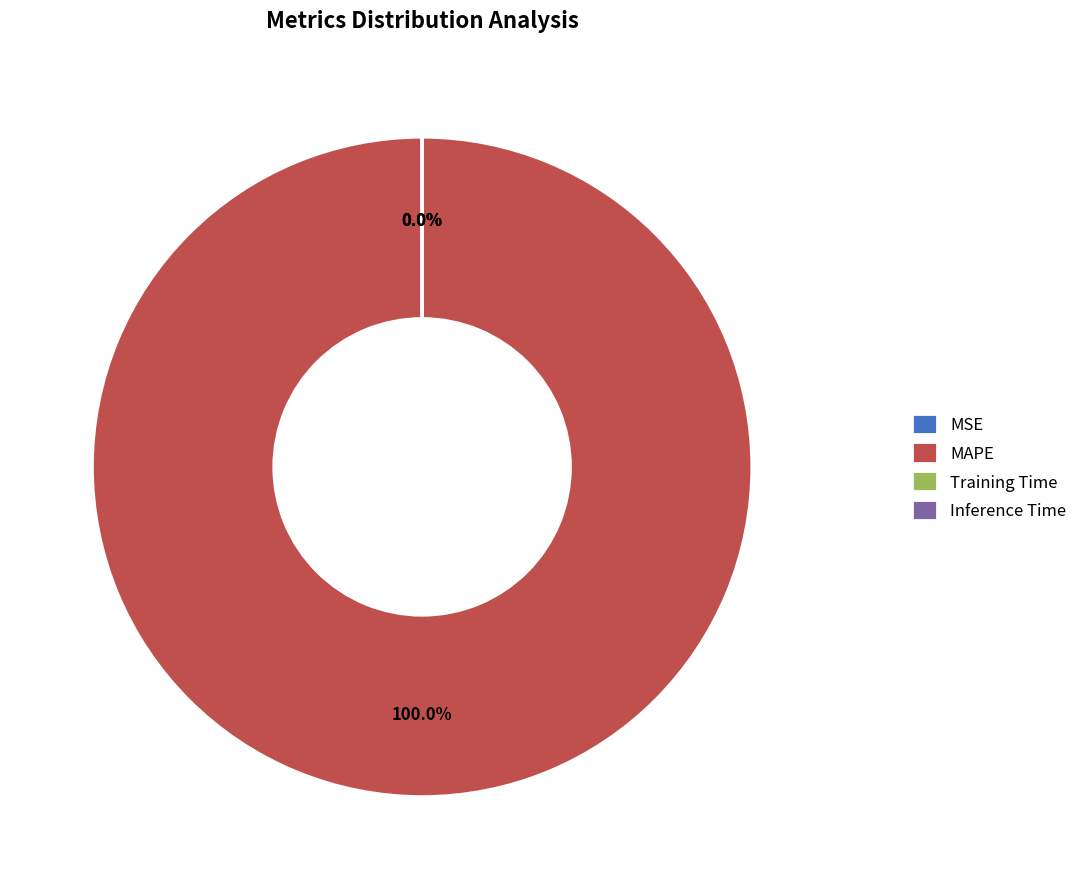

What is the majority slice?

MAPE